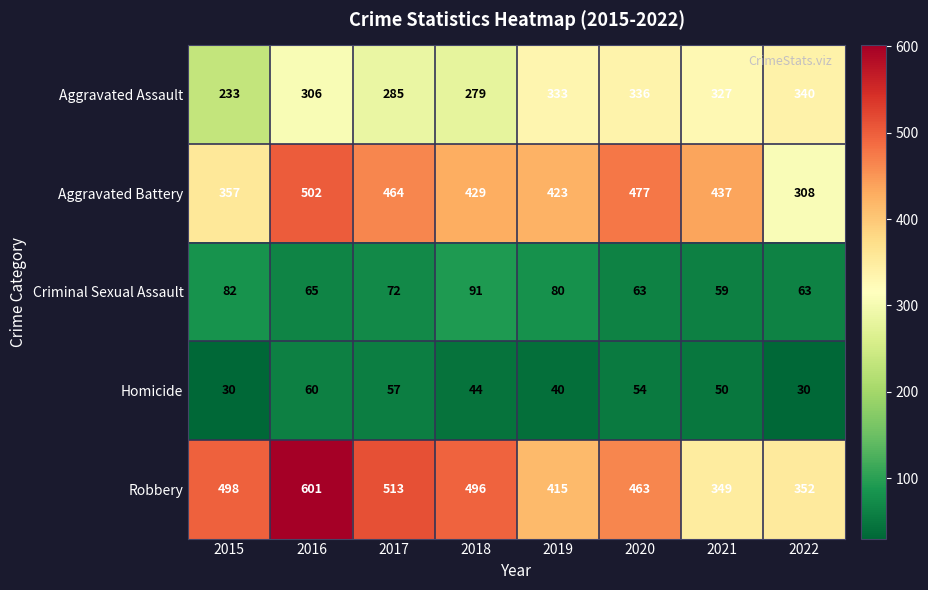

What is the total value across all series at 2019?

1291